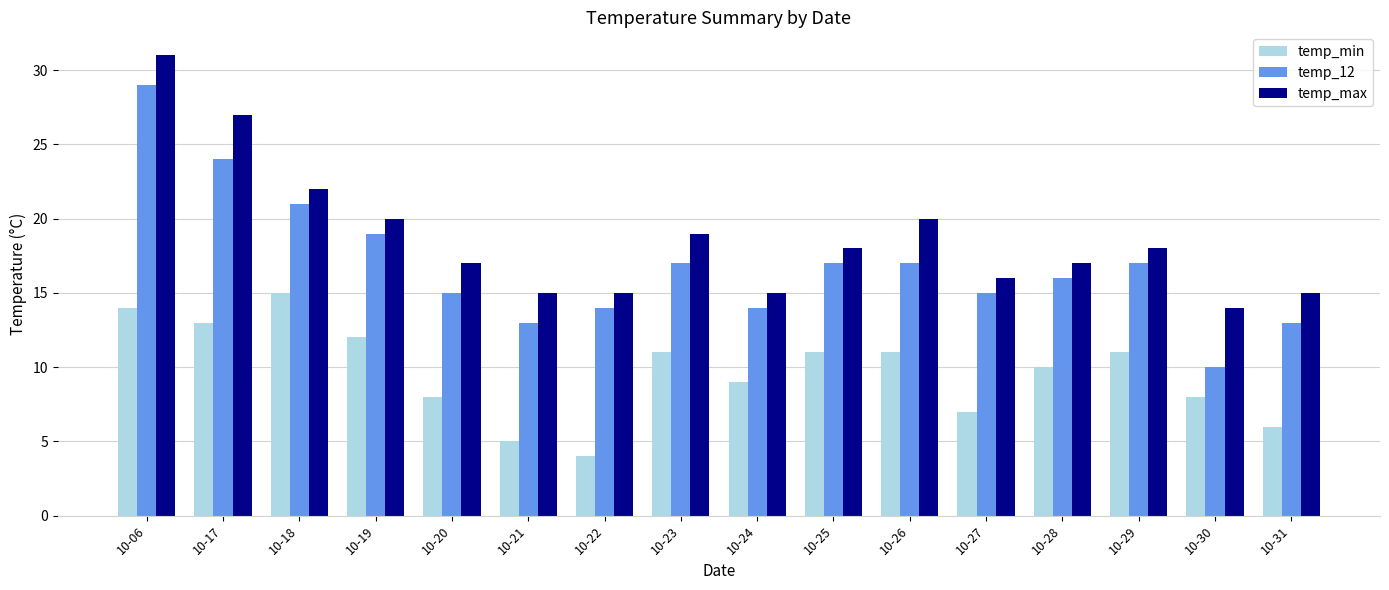

Rank the series by their average value, from highest to lowest.

temp_max, temp_12, temp_min